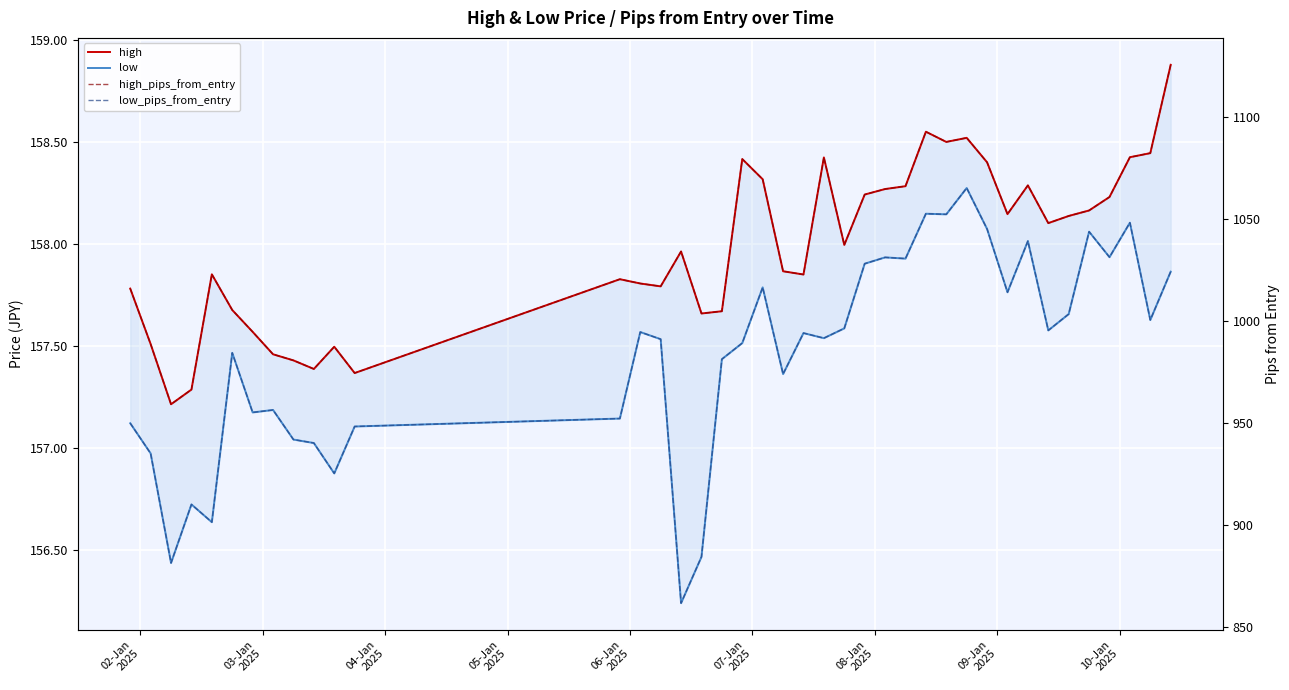

The high series shows 246.7 at 10. True or false?

False